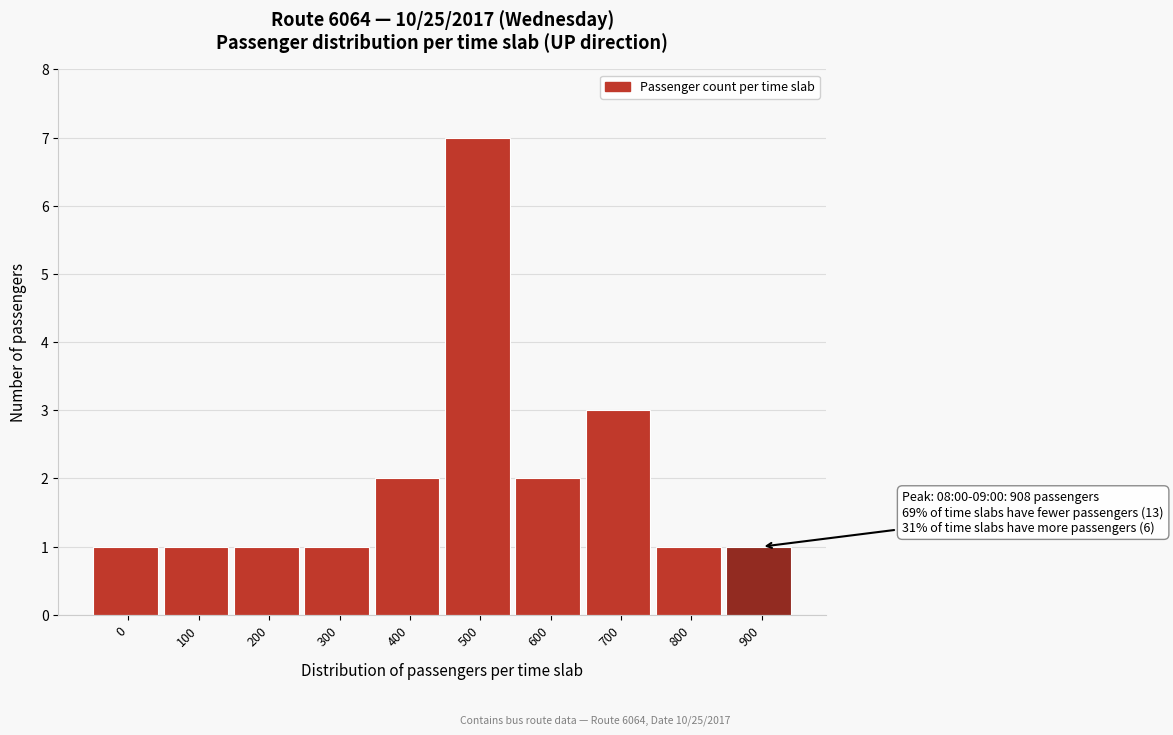

Reading left to right, list all the values displayed in this chart.

1	1	1	1	2	7	2	3	1	1